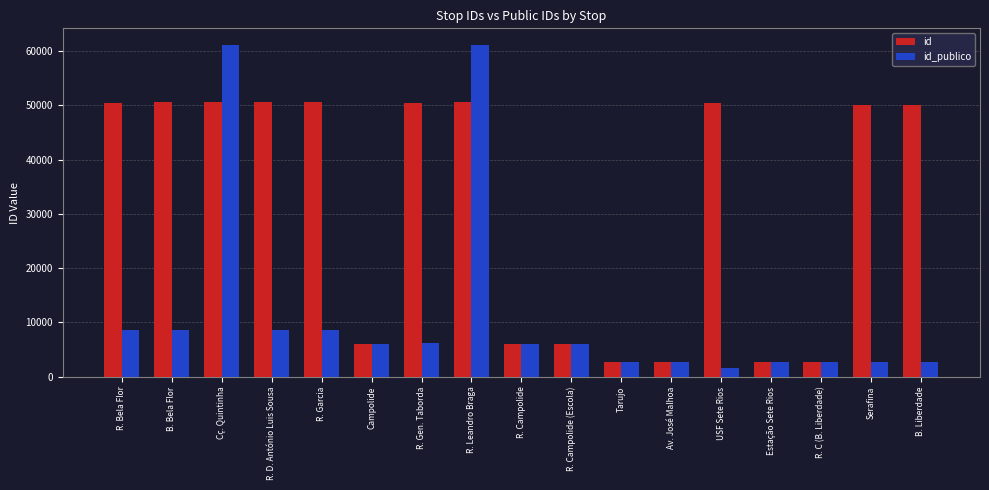

Rank the series by their maximum value, from lowest to highest.

id, id_publico